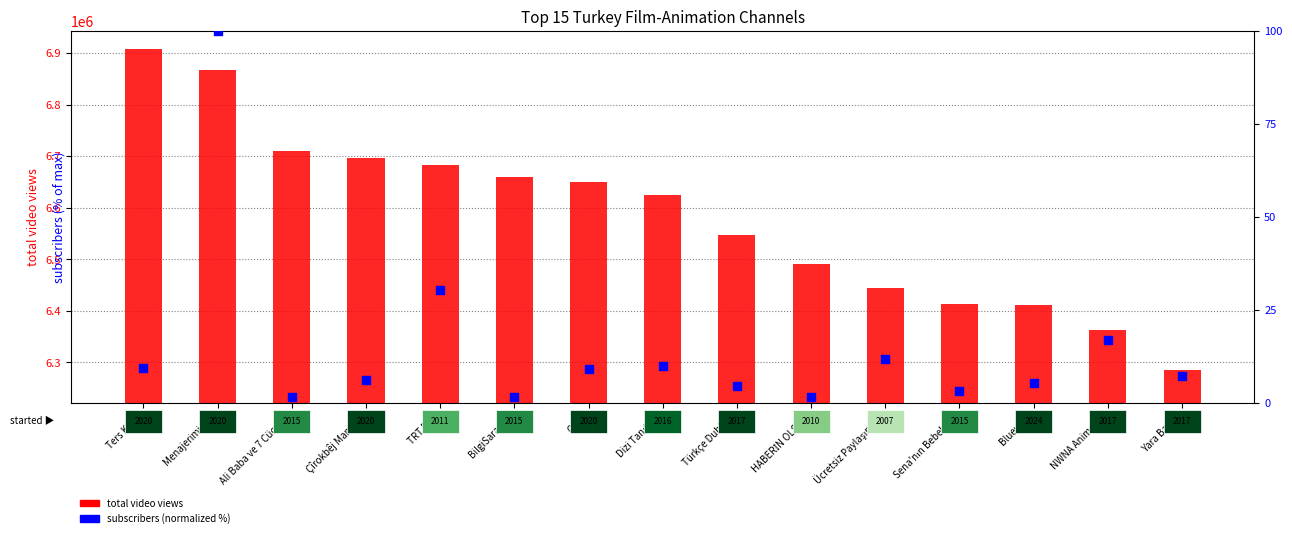

Is the value of total video views at HABERİN OLSUN greater than the value of subscribers (normalized %) at Türkçe Dublajlı?

Yes